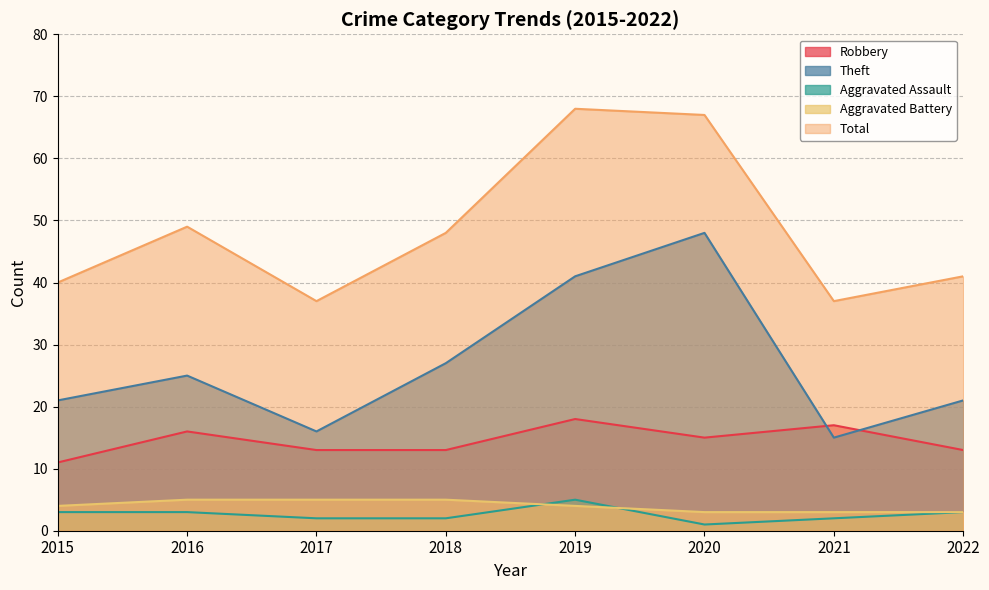

Is the value of Total at 2021 greater than the value of Theft at 2022?

Yes